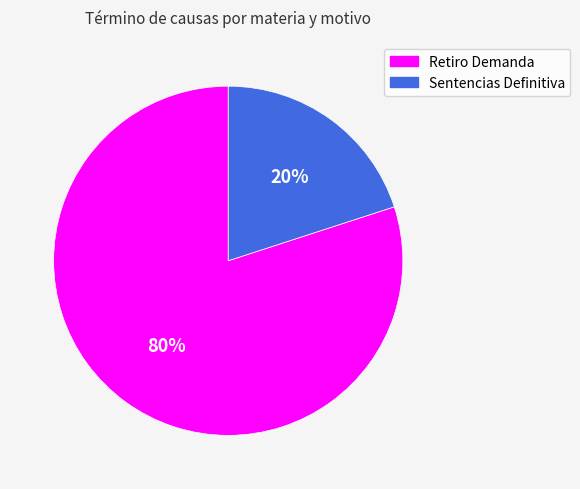

To the nearest percent, what is the difference between the largest and smallest slice percentages?

60%